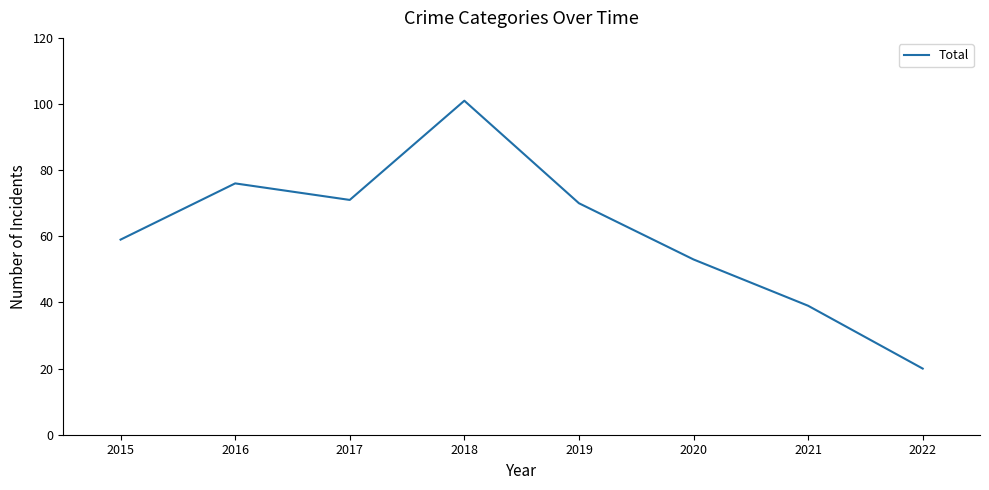

What is the change in value from 2016 to 2022?

-56